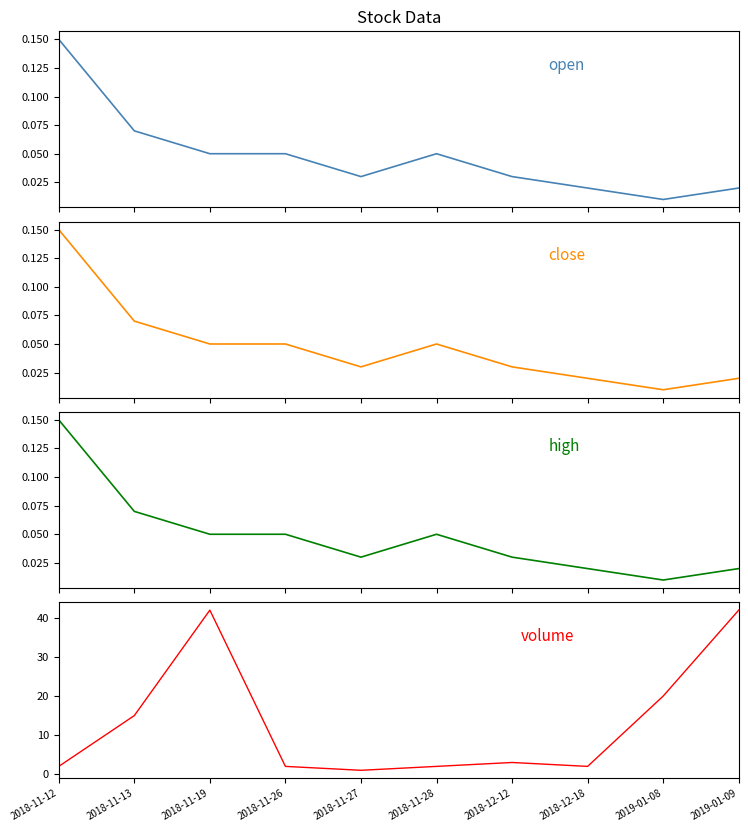

List the labels in order of volume value, smallest first.

2018-11-27, 2018-11-12, 2018-11-26, 2018-11-28, 2018-12-18, 2018-12-12, 2018-11-13, 2019-01-08, 2018-11-19, 2019-01-09